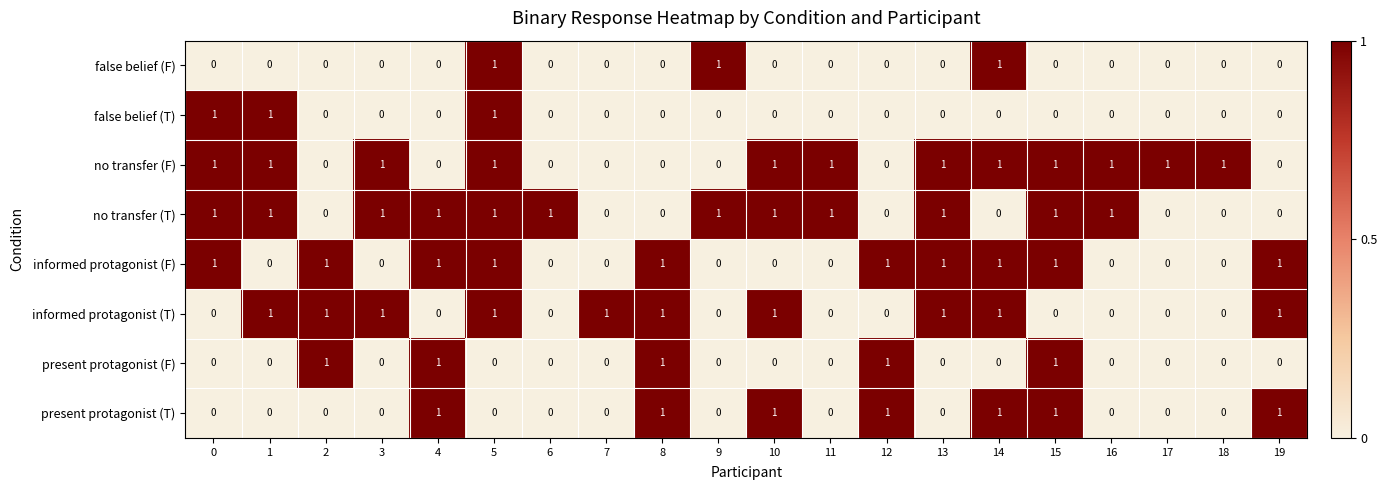

How many no transfer (T) values are between 0 and 1?

20